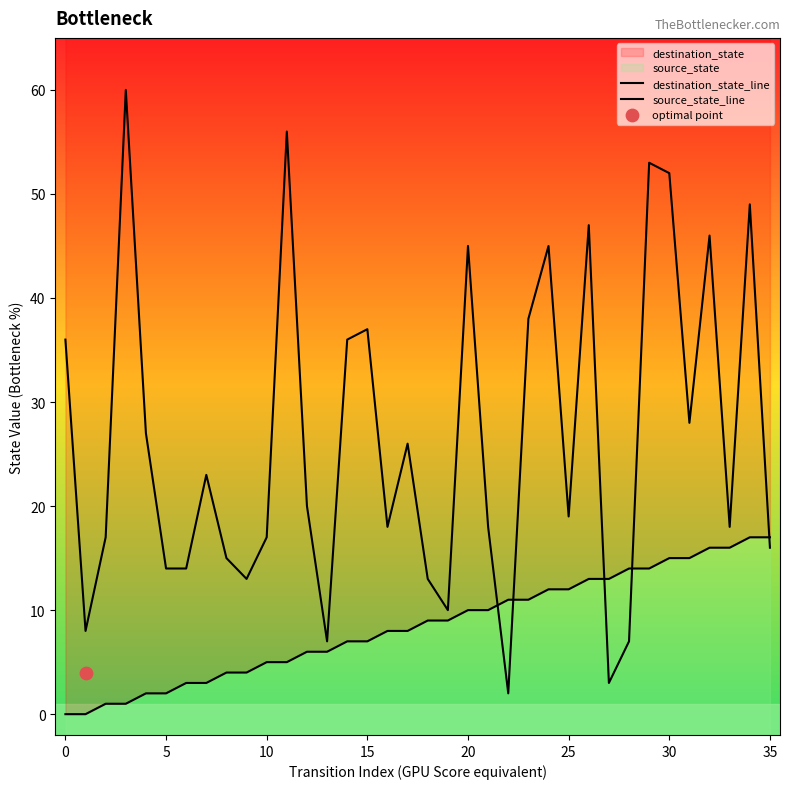

At how many categories does at least one series exceed 21?

17